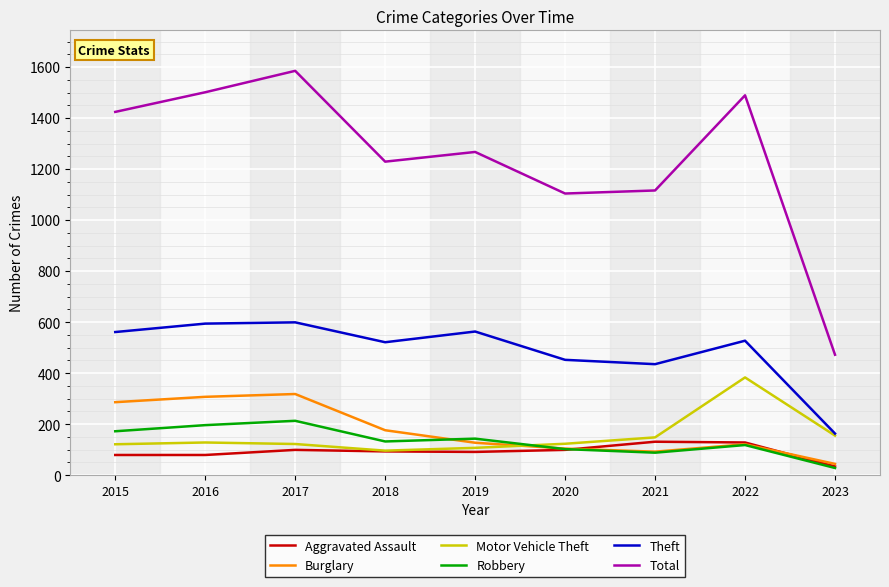

What is the difference between the maximum and minimum values in the Theft series?

436